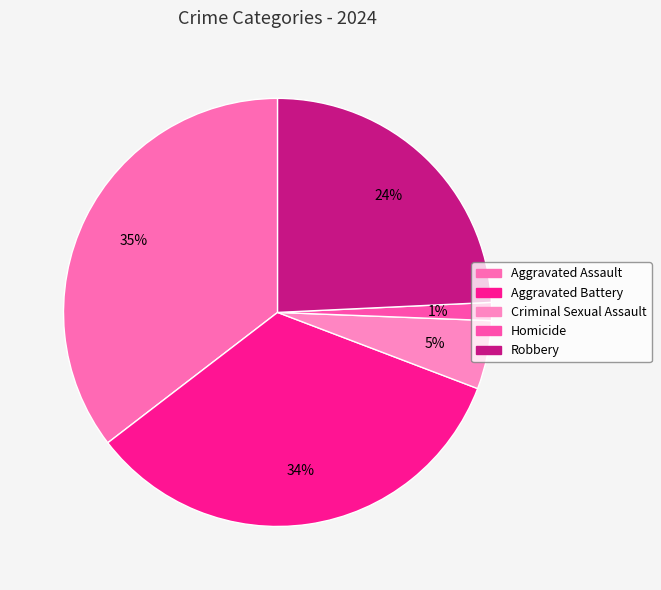

Which category has the biggest portion of the pie?

Aggravated Assault